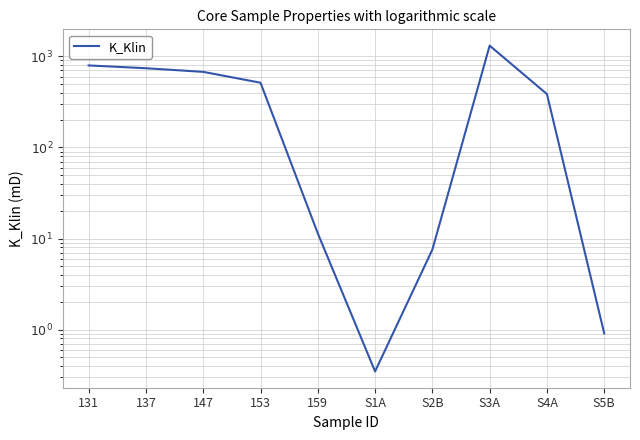

At which category does the chart reach its peak across all series?

S3A